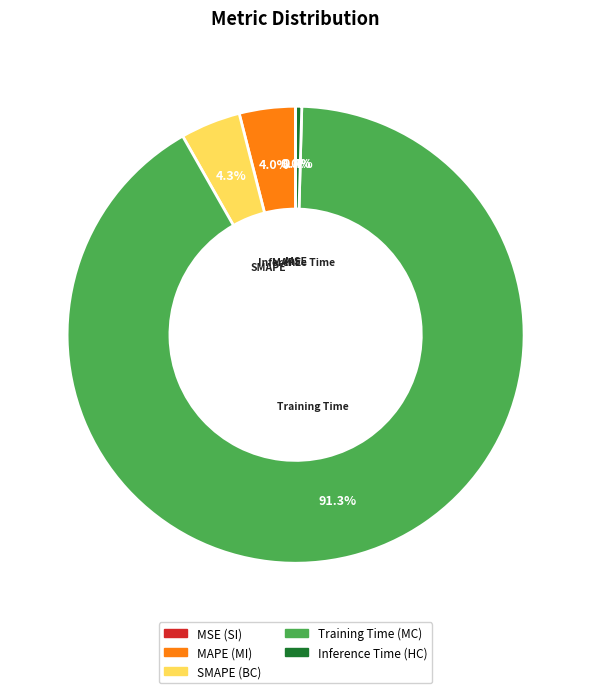

Combined, do Training Time and MAPE account for over 50%?

Yes